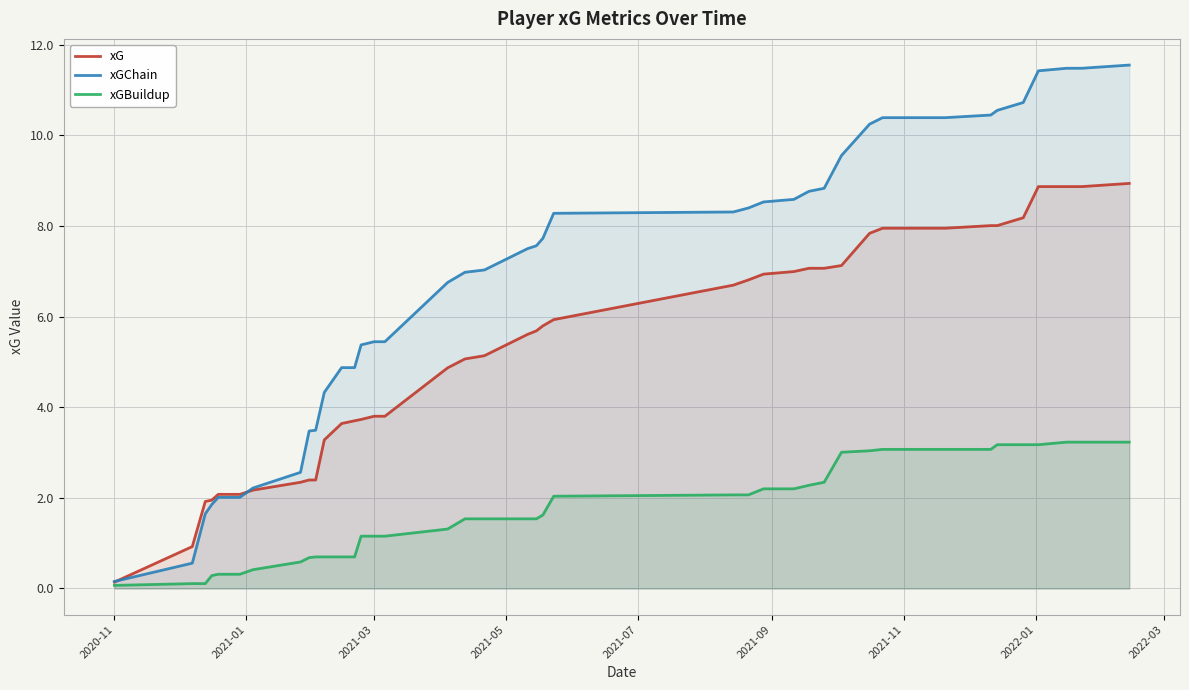

Which series has the widest spread of values?

xGChain